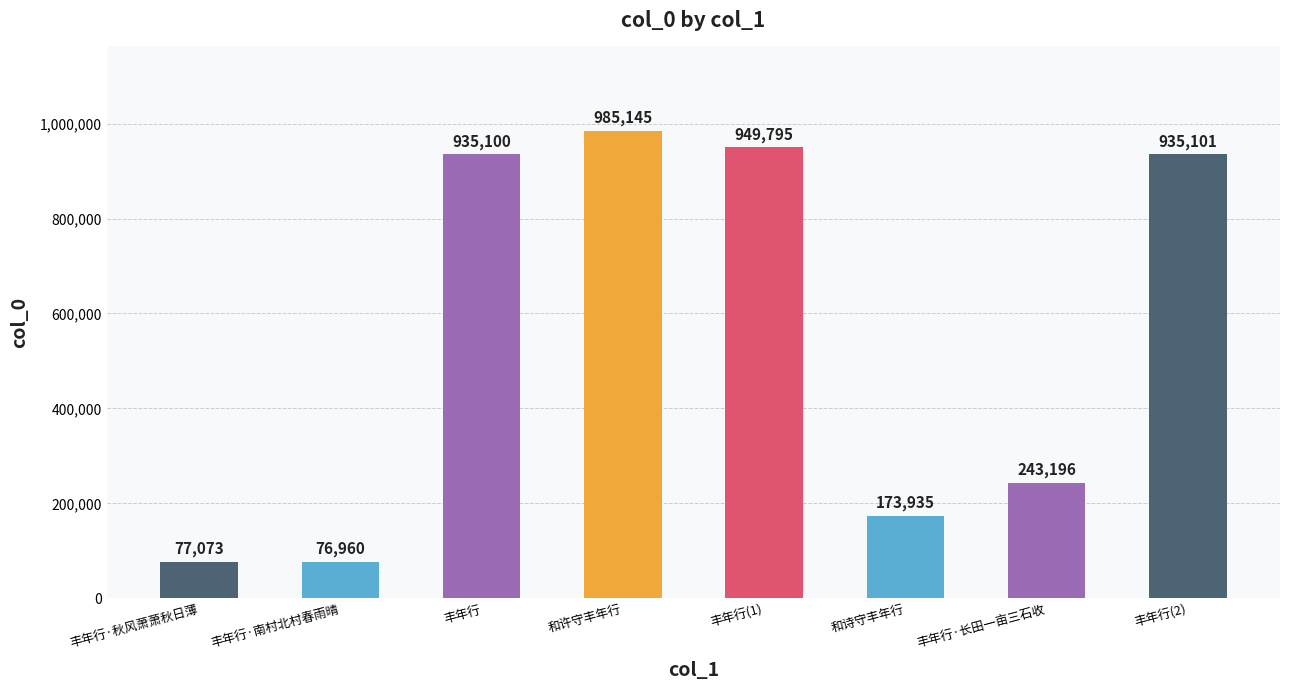

What is the difference between the maximum and minimum values?

908185